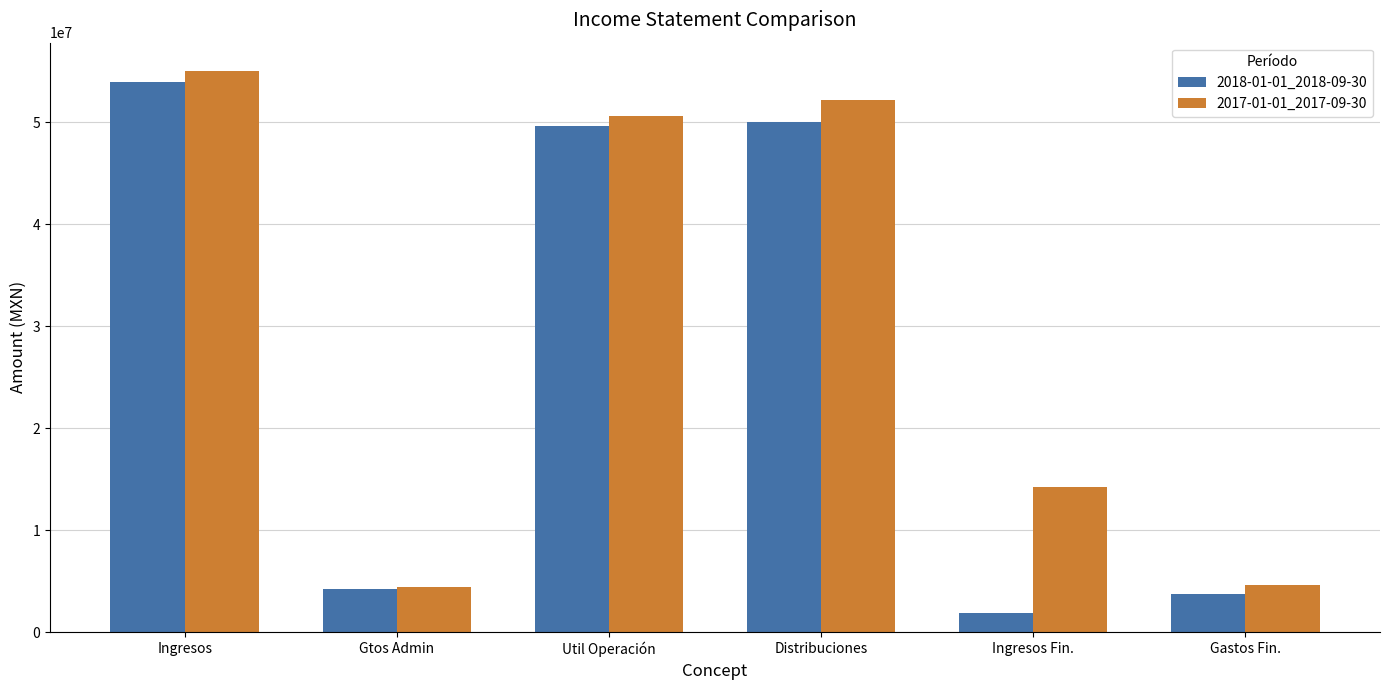

The value of 2017-01-01_2017-09-30 at Ingresos is 80067534. True or false?

False